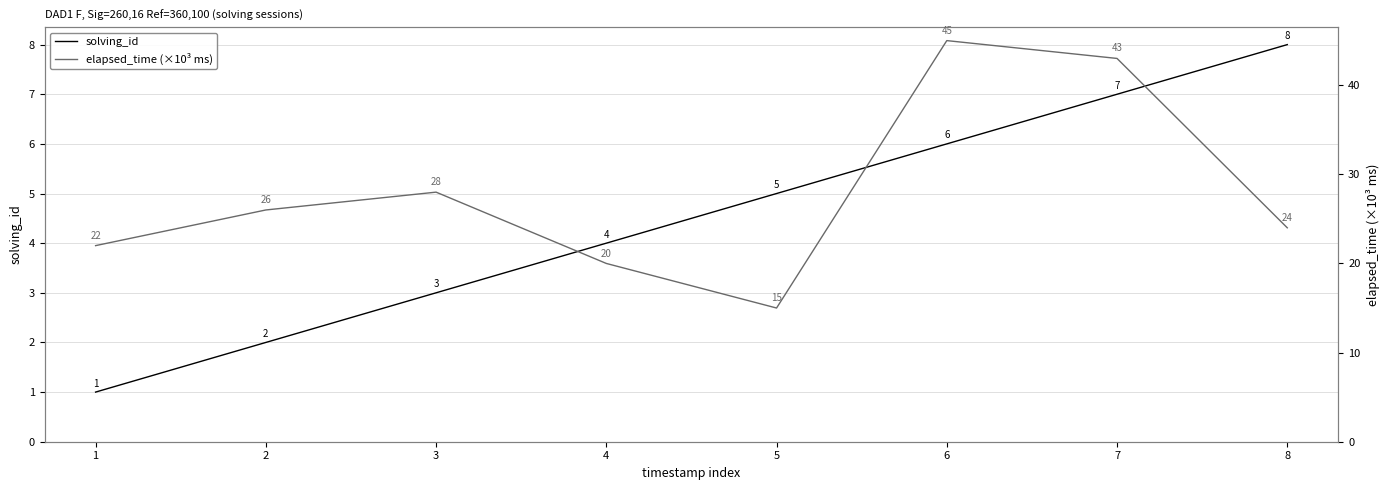

Where is solving_id nearest to the value 4?

4